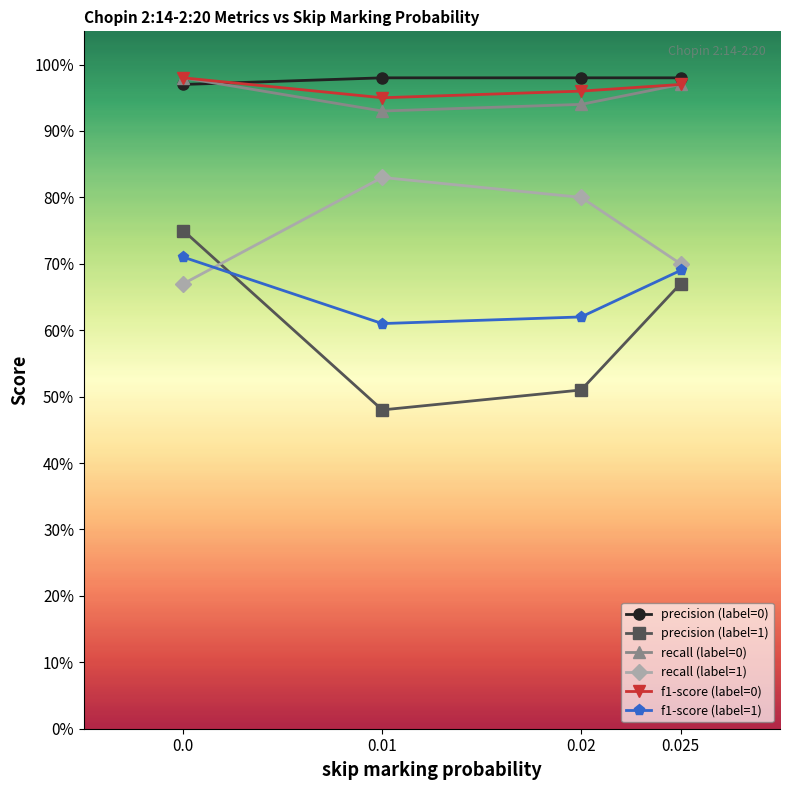

Does the chart display data point markers on the line(s)?

Yes